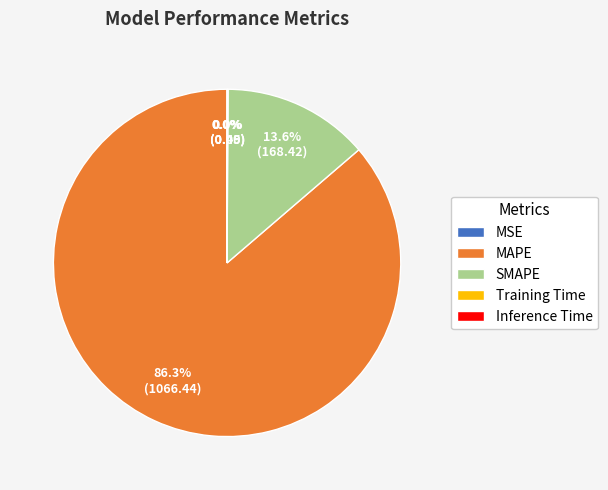

What is the largest slice in the pie chart?

MAPE